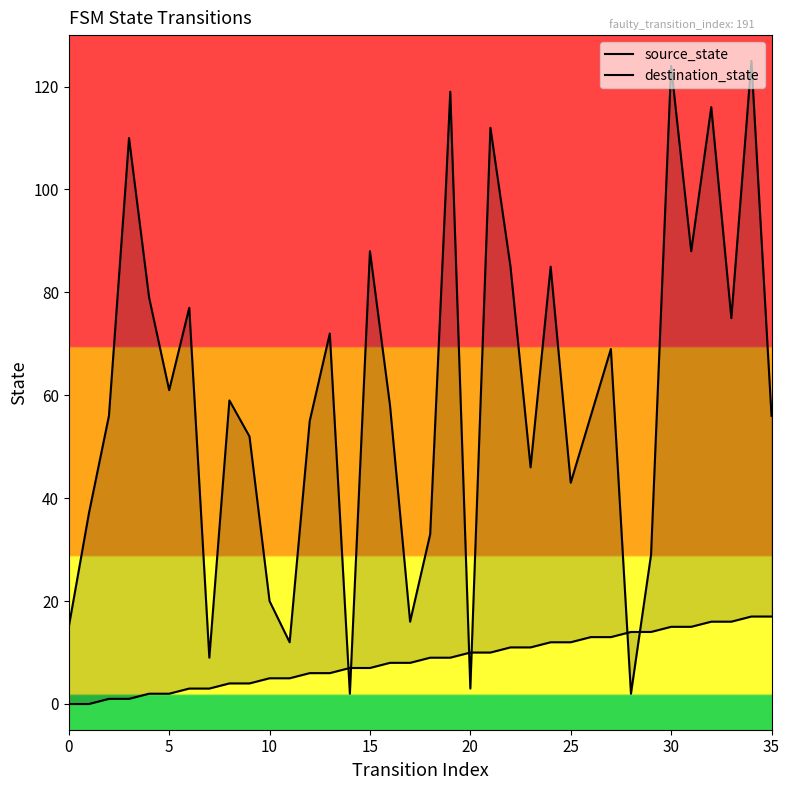

Where is source_state nearest to the value 8?

16